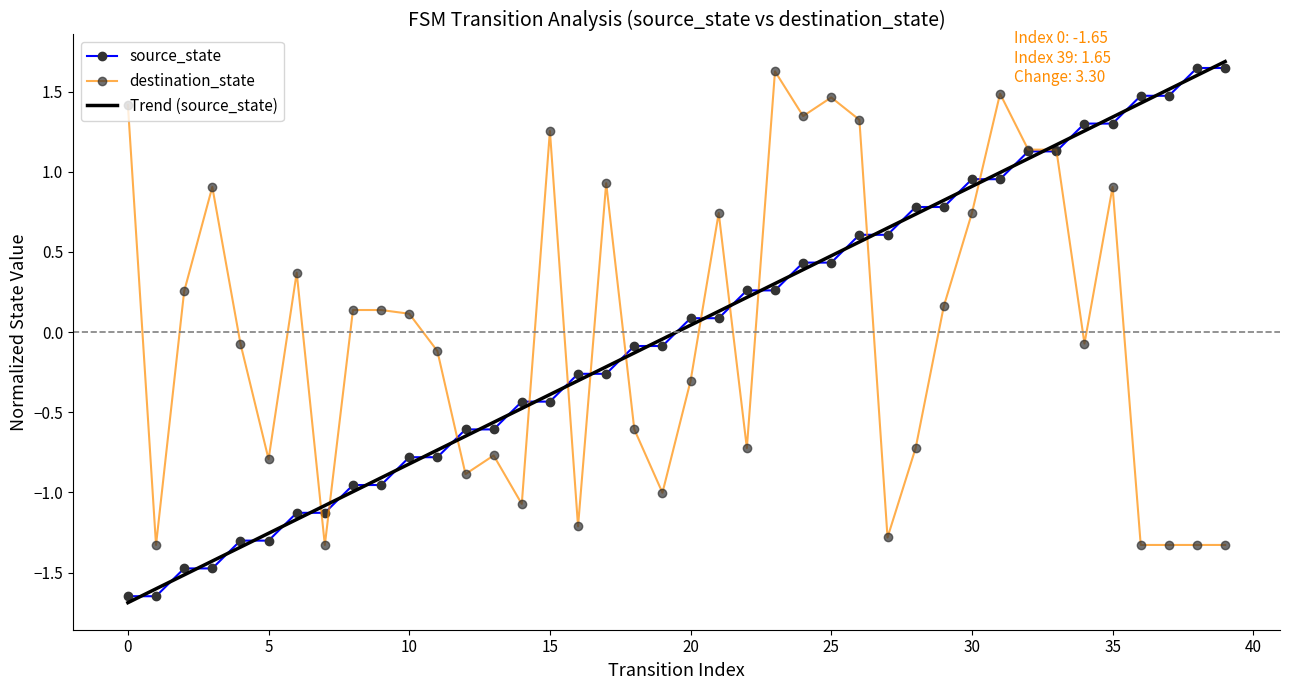

What are all the series names shown in the legend?

source_state, destination_state, Trend (source_state)